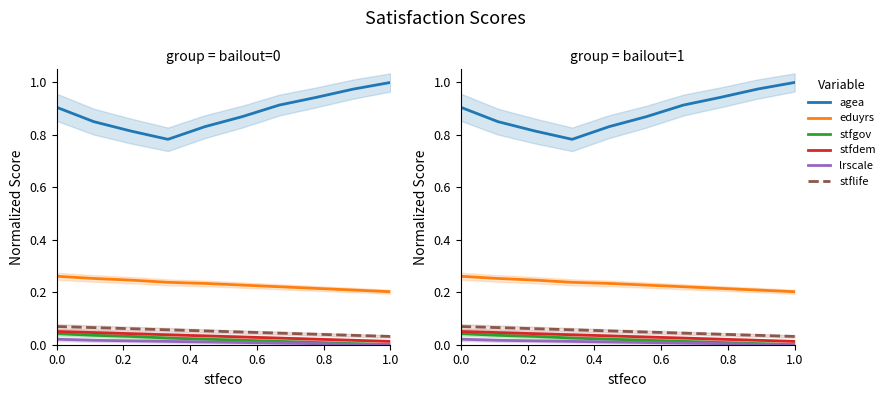

Reading left to right, extract all data points from this chart.

agea: 0.9	0.9	0.8	0.8	0.8	0.9	0.9	0.9	1.0	1.0
eduyrs: 0.3	0.3	0.2	0.2	0.2	0.2	0.2	0.2	0.2	0.2
stfgov: 0.0	0.0	0.0	0.0	0.0	0.0	0.0	0.0	0.0	0.0
stfdem: 0.1	0.0	0.0	0.0	0.0	0.0	0.0	0.0	0.0	0.0
lrscale: 0.0	0.0	0.0	0.0	0.0	0.0	0.0	0.0	0.0	0.0
stflife: 0.1	0.1	0.1	0.1	0.1	0.0	0.0	0.0	0.0	0.0